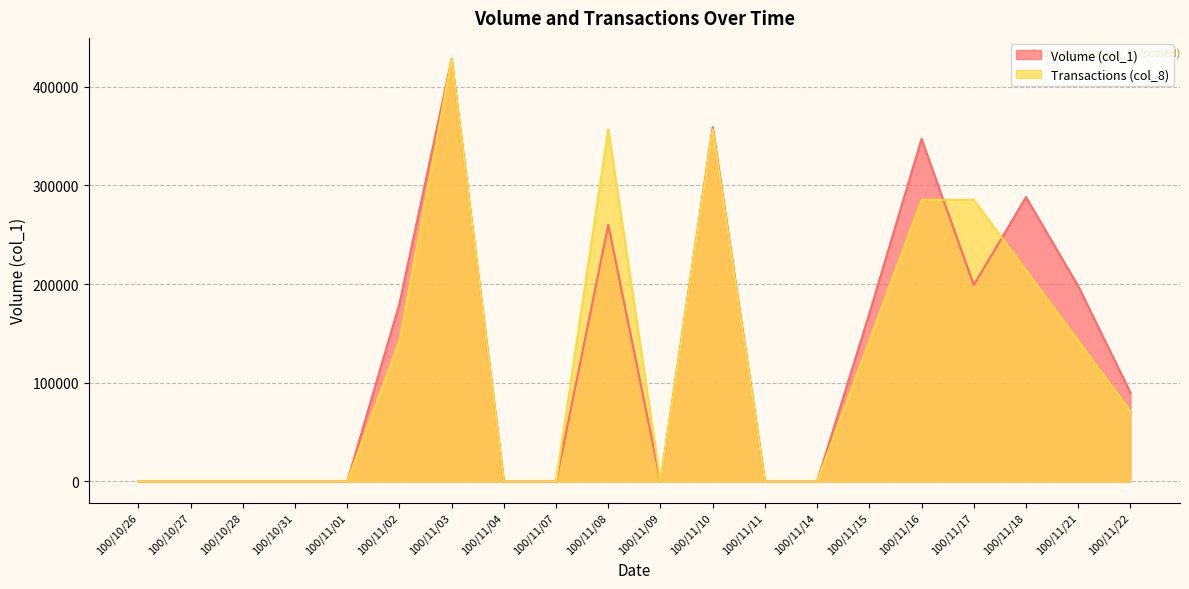

At which category is the sum across all series the highest?

100/11/03